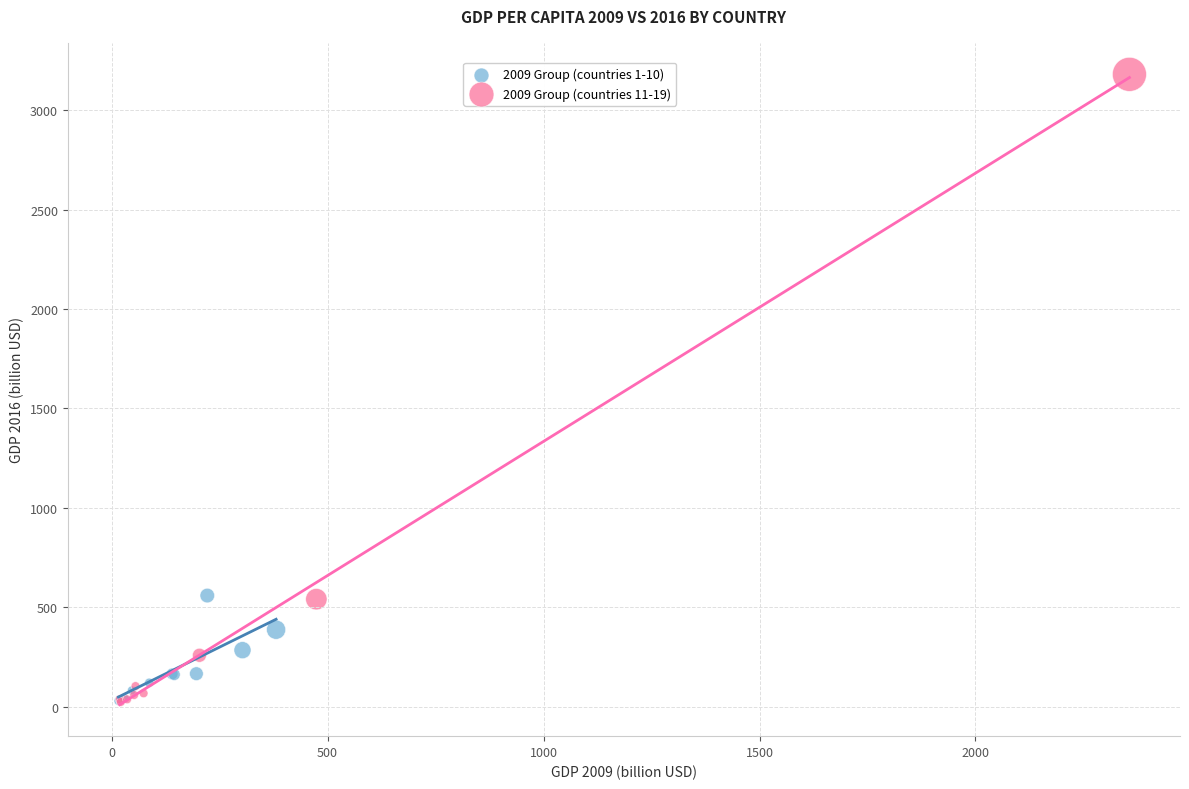

Which series contains the highest Y value?

2009 Group (countries 11-19)